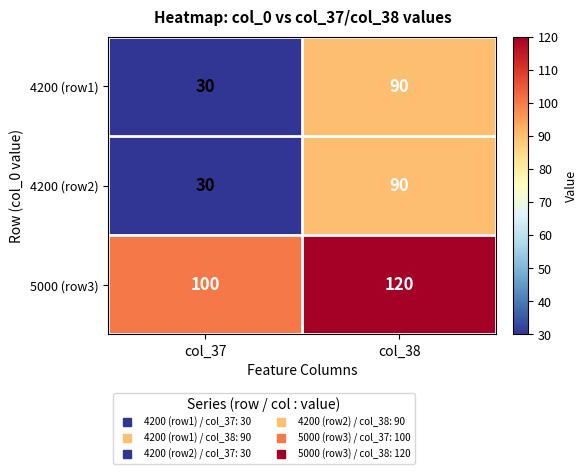

The value of 4200 (row1) at col_37 is 51. True or false?

False